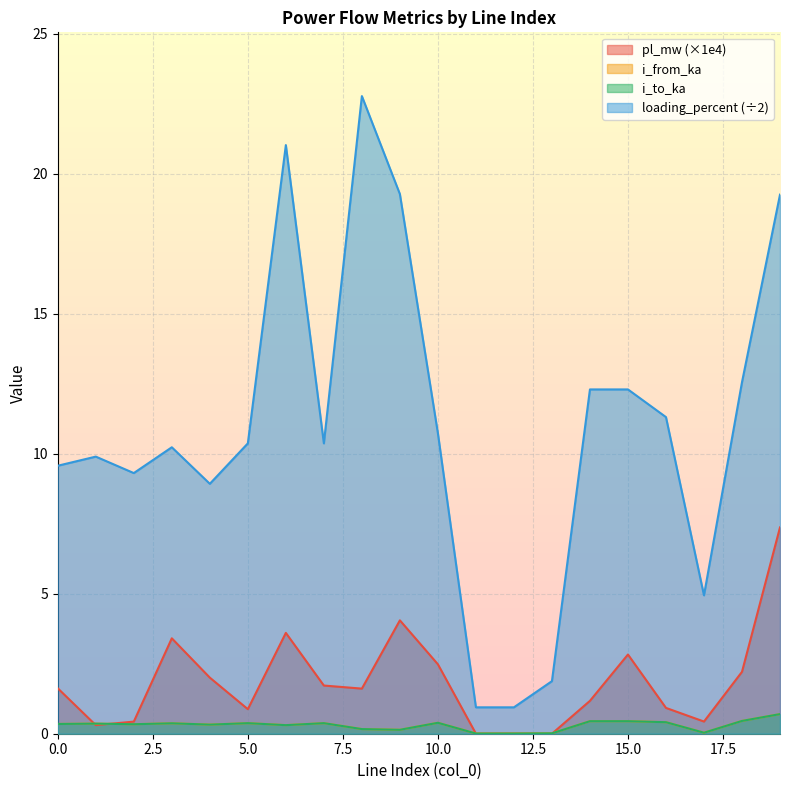

Rank the series at 10 from highest to lowest value.

loading_percent, pl_mw, i_from_ka, i_to_ka